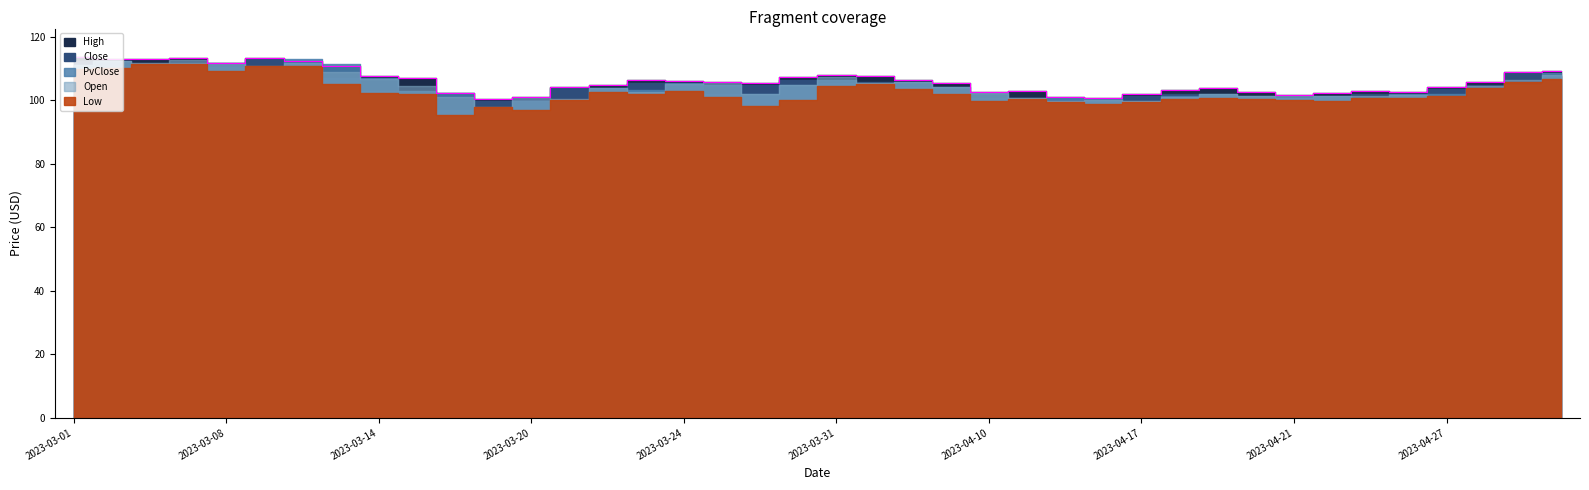

True or false: High and Open cross at least once.

False